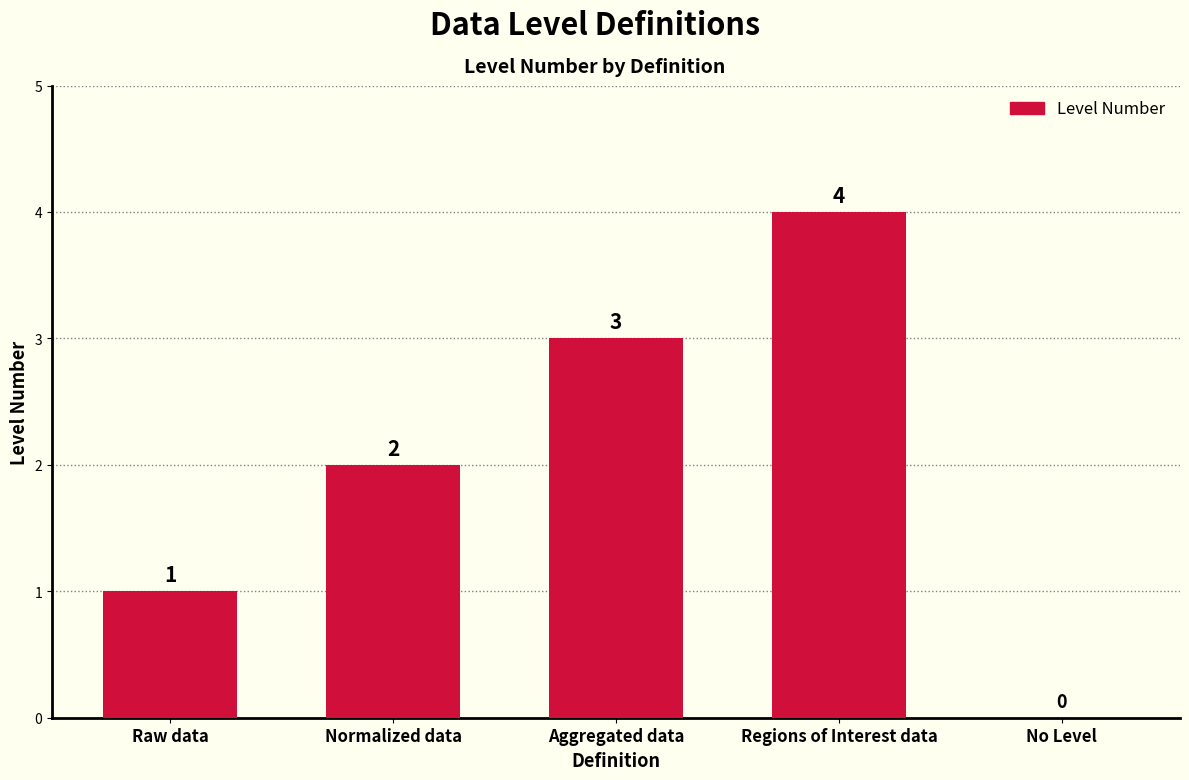

Reading left to right, list all the values displayed in this chart.

1	2	3	4	0